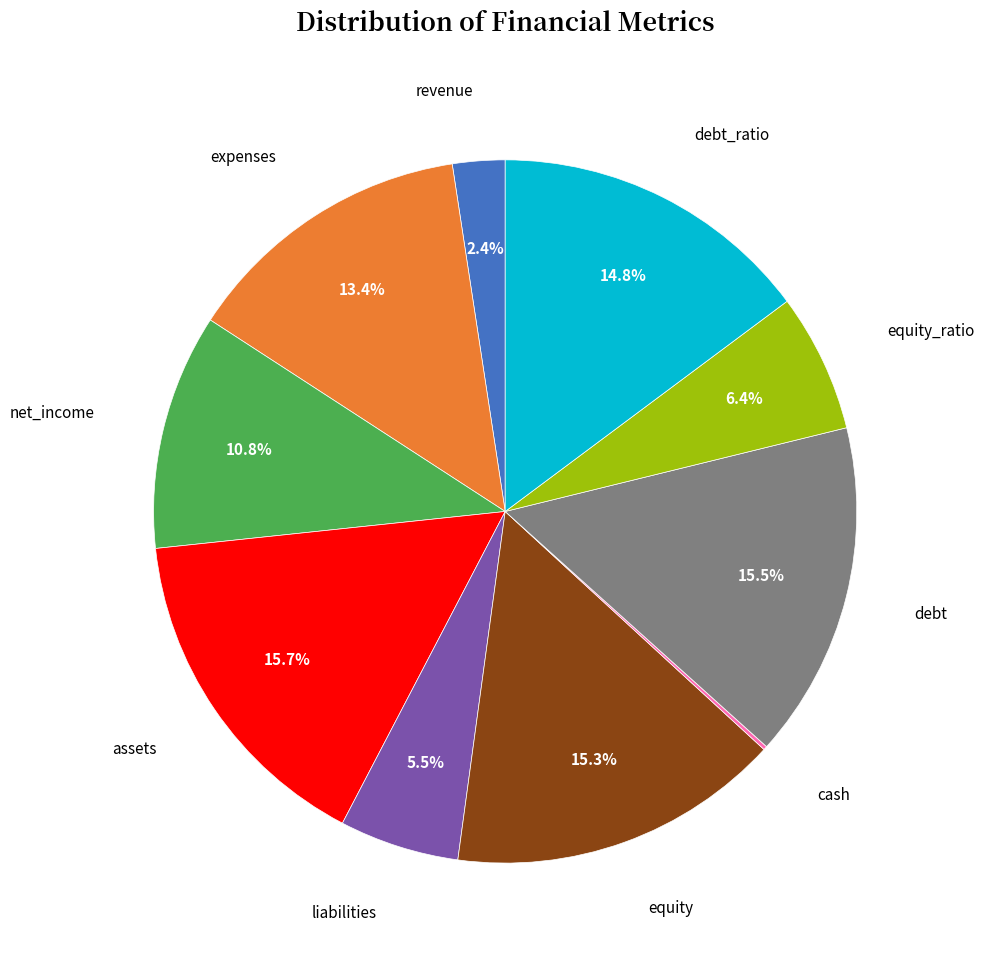

Do equity and debt together represent more than half of the pie?

No